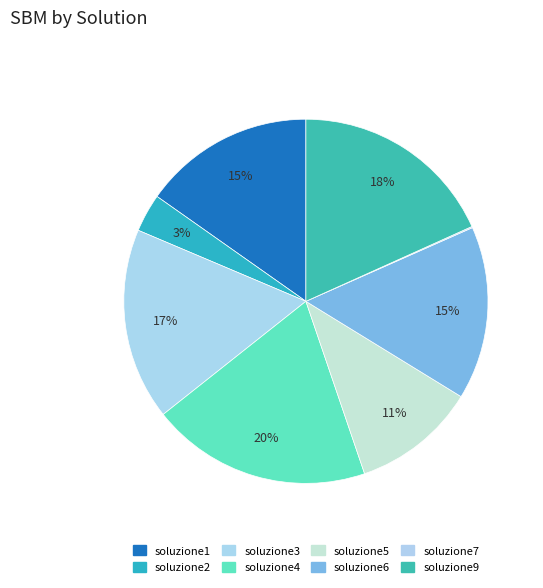

Rank the categories by value from highest to lowest.

soluzione4, soluzione9, soluzione3, soluzione6, soluzione1, soluzione5, soluzione2, soluzione7